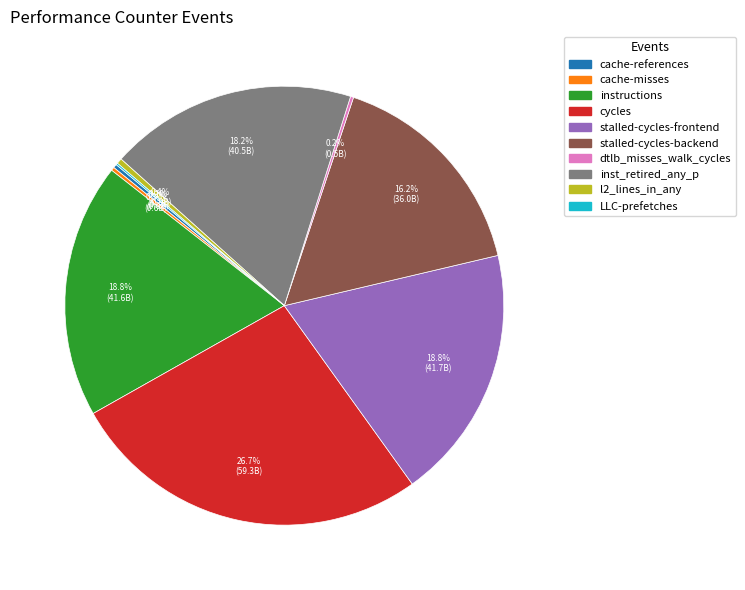

Do instructions and l2_lines_in_any together represent more than half of the pie?

No